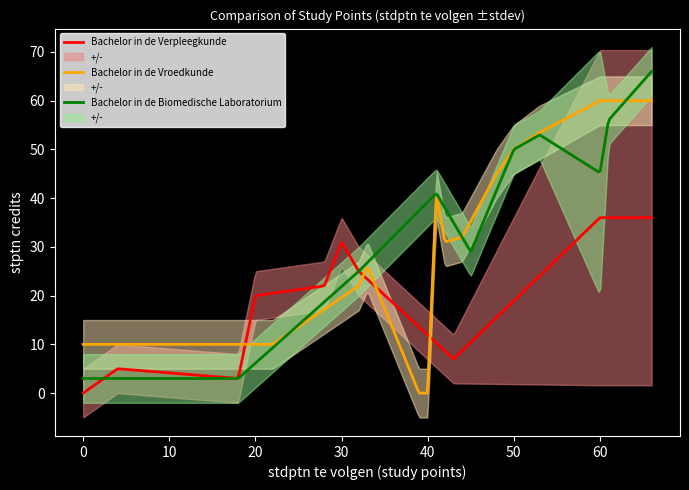

True or false: Bachelor in de Vroedkunde and Bachelor in de Verpleegkunde intersect in this chart.

True